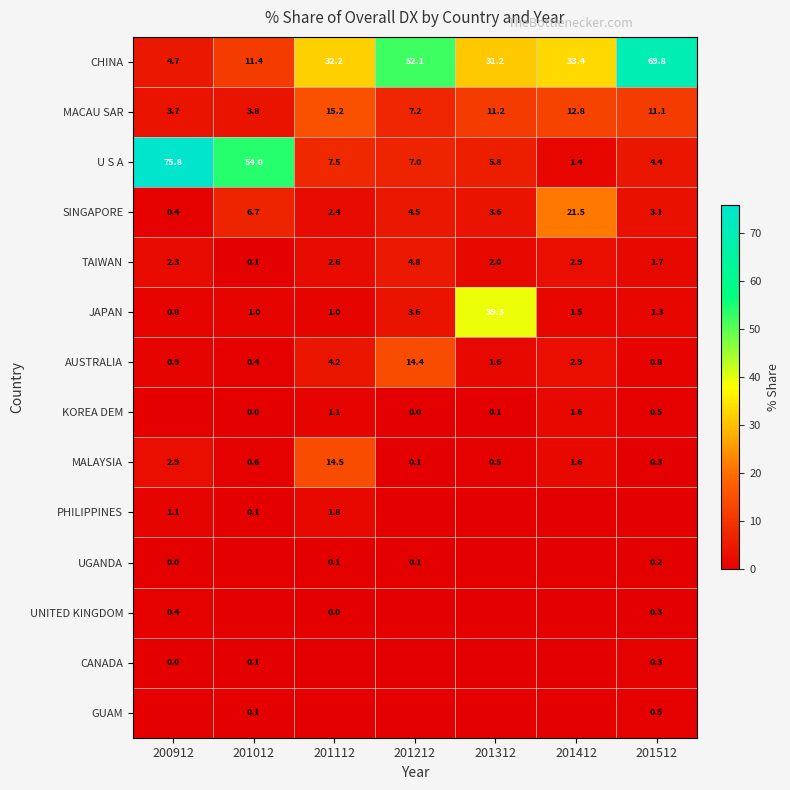

The UNITED KINGDOM series shows 0.4 at 200912. True or false?

True